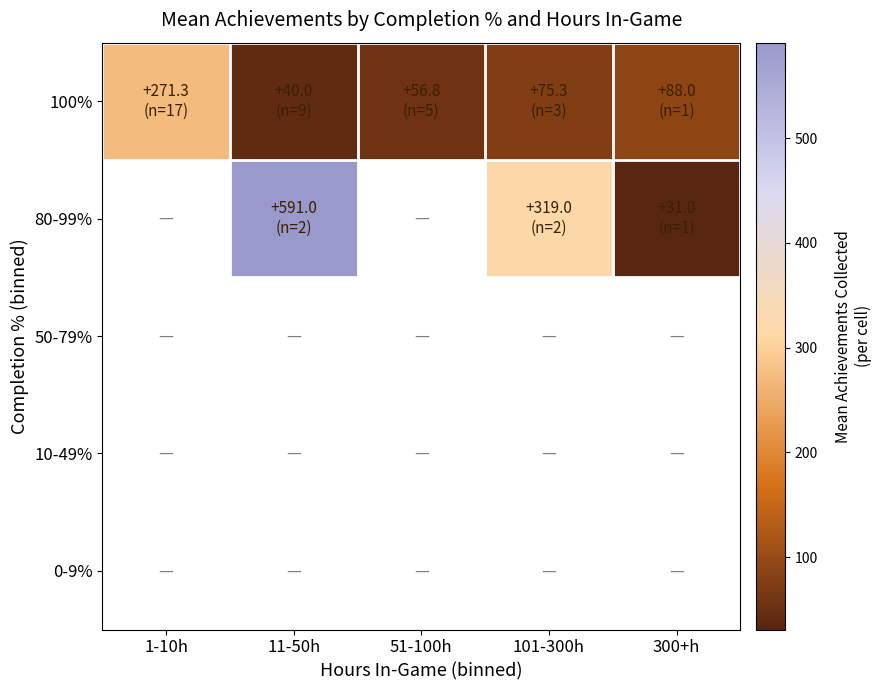

Count the number of categories in the chart.

5